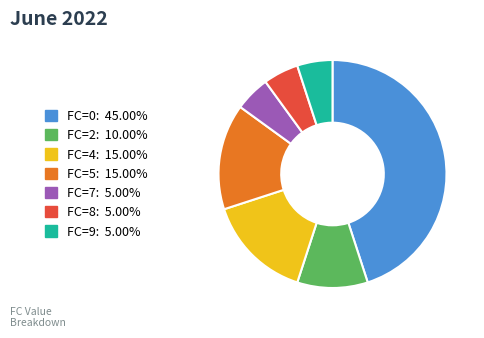

How many segments does this pie chart have?

7